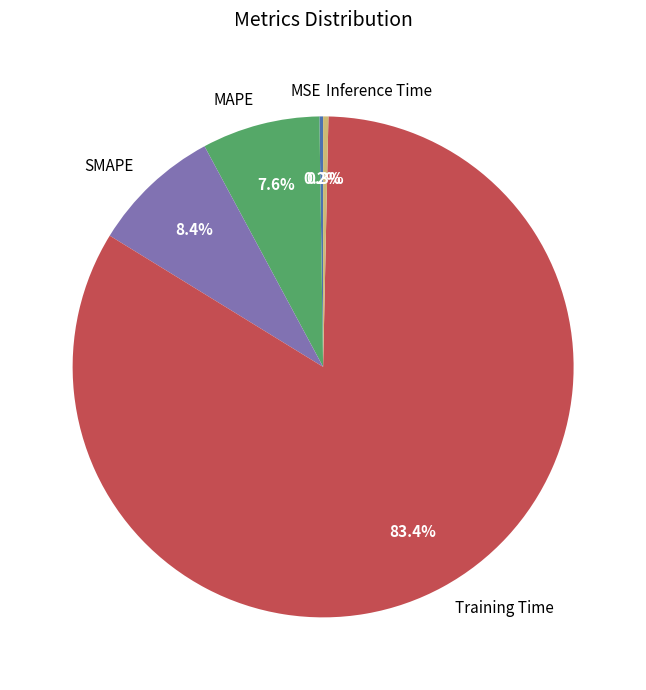

Is it true that MAPE is 8% of the pie?

True